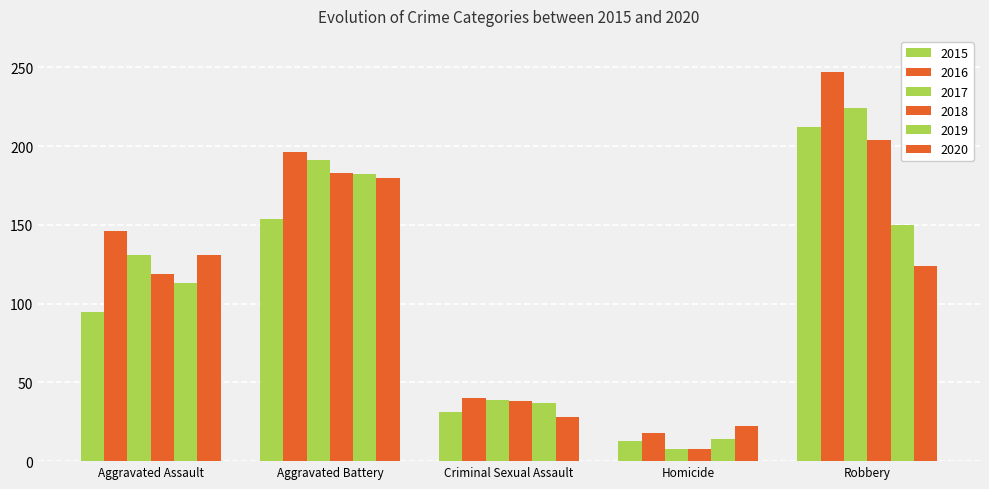

The value of 2019 at Aggravated Battery is 182. True or false?

True